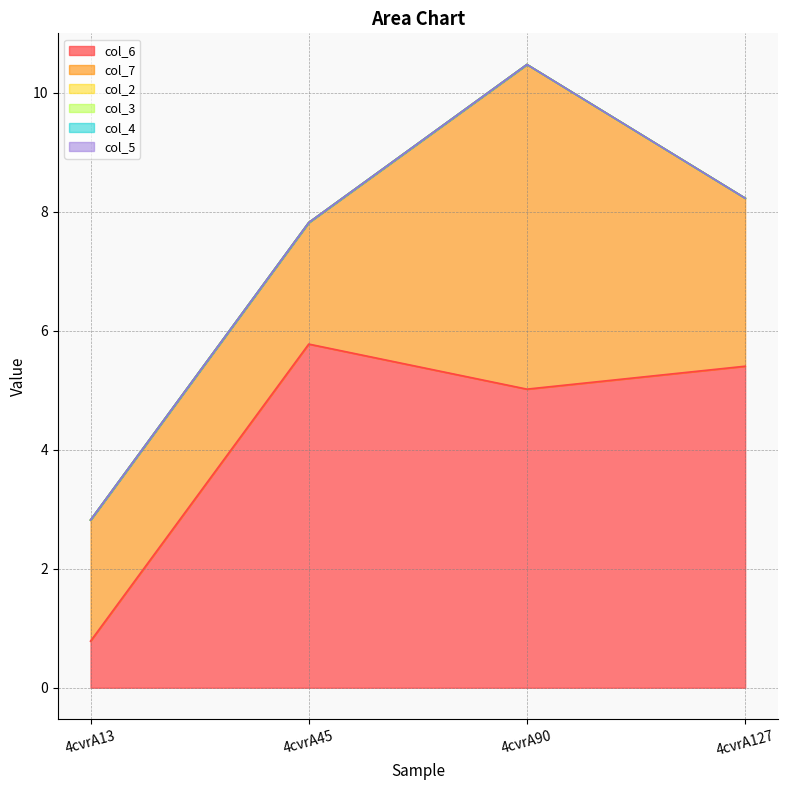

True or false: col_3 has more than 1 interior local peaks.

False